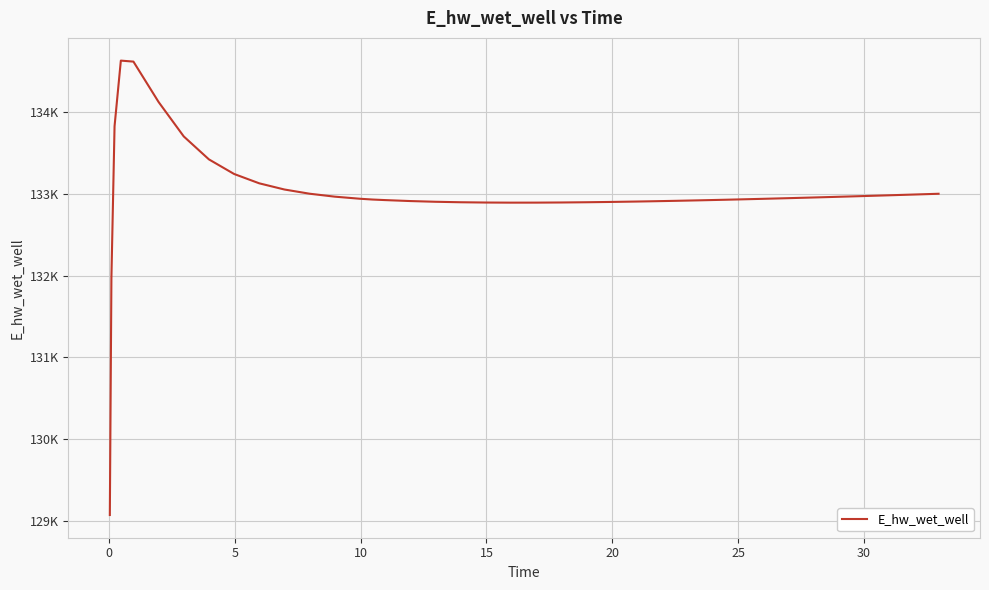

Is this an area chart (filled region under the line)?

No